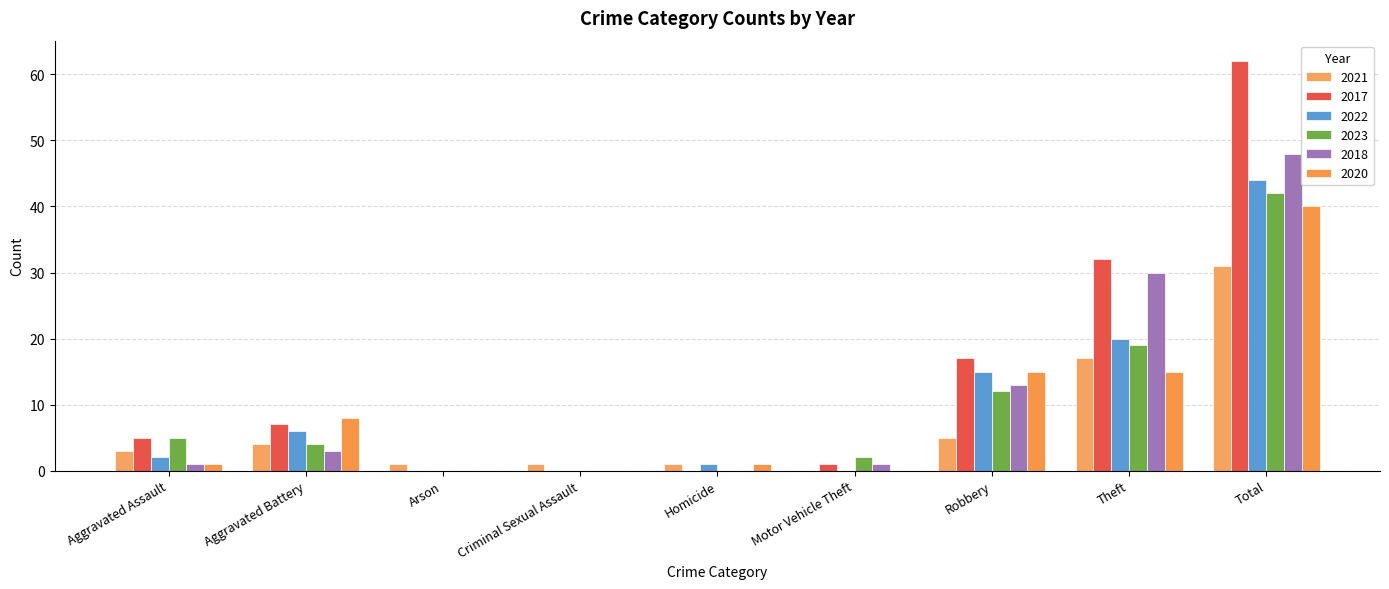

Reading left to right, list all the values displayed in this chart.

2021: Aggravated Assault=3	Aggravated Battery=4	Arson=1	Criminal Sexual Assault=1	Homicide=1	Motor Vehicle Theft=0	Robbery=5	Theft=17	Total=31
2017: Aggravated Assault=5	Aggravated Battery=7	Arson=0	Criminal Sexual Assault=0	Homicide=0	Motor Vehicle Theft=1	Robbery=17	Theft=32	Total=62
2022: Aggravated Assault=2	Aggravated Battery=6	Arson=0	Criminal Sexual Assault=0	Homicide=1	Motor Vehicle Theft=0	Robbery=15	Theft=20	Total=44
2023: Aggravated Assault=5	Aggravated Battery=4	Arson=0	Criminal Sexual Assault=0	Homicide=0	Motor Vehicle Theft=2	Robbery=12	Theft=19	Total=42
2018: Aggravated Assault=1	Aggravated Battery=3	Arson=0	Criminal Sexual Assault=0	Homicide=0	Motor Vehicle Theft=1	Robbery=13	Theft=30	Total=48
2020: Aggravated Assault=1	Aggravated Battery=8	Arson=0	Criminal Sexual Assault=0	Homicide=1	Motor Vehicle Theft=0	Robbery=15	Theft=15	Total=40